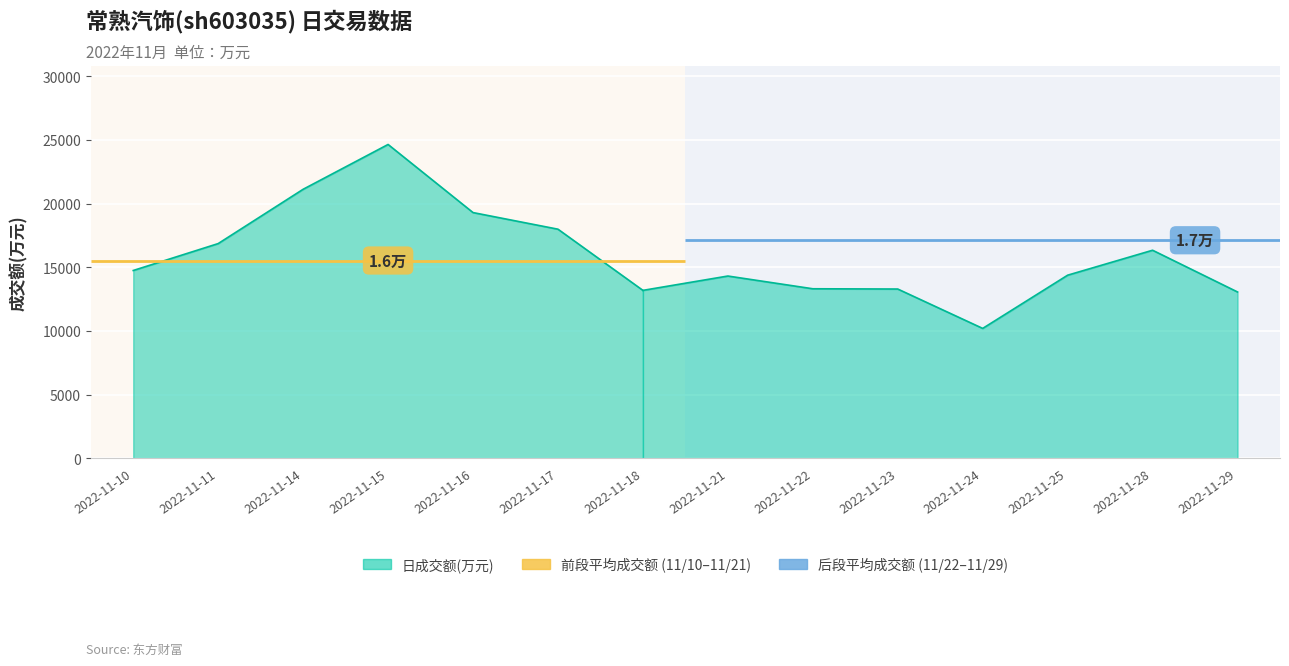

Which series has the largest total across all categories?

成交额(万元)